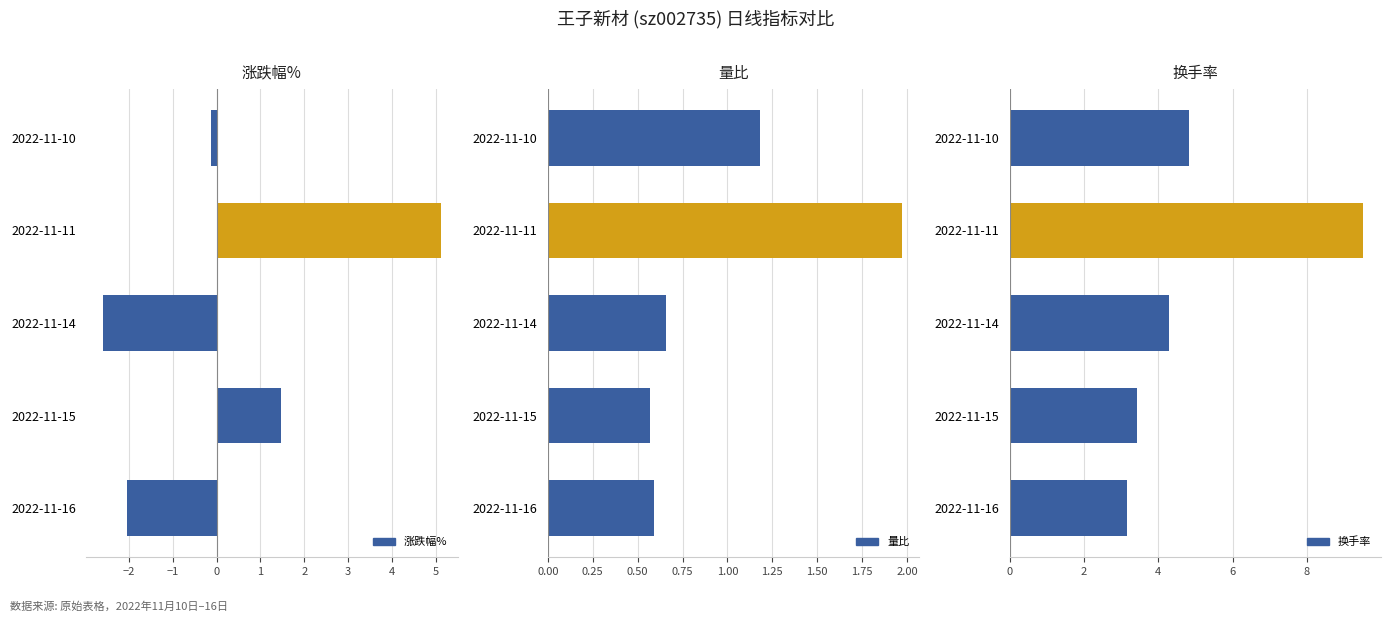

The value of 涨跌幅% at 2022-11-15 is 1.9. True or false?

False